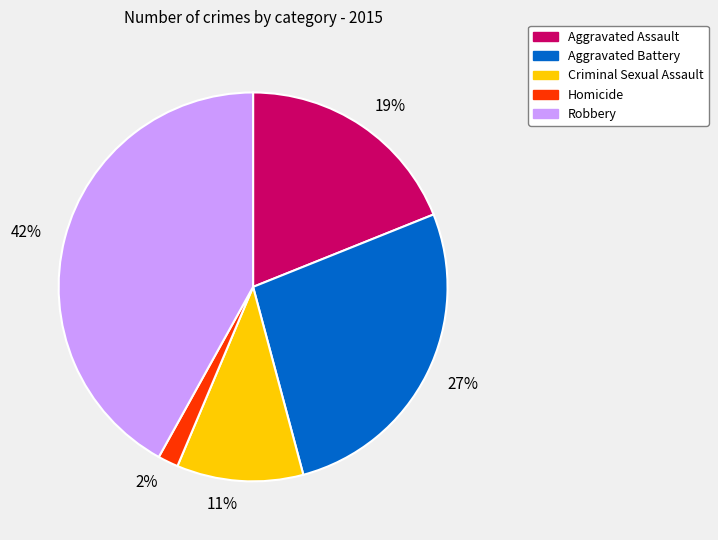

To the nearest percent, what percentage of the pie is Homicide?

2%